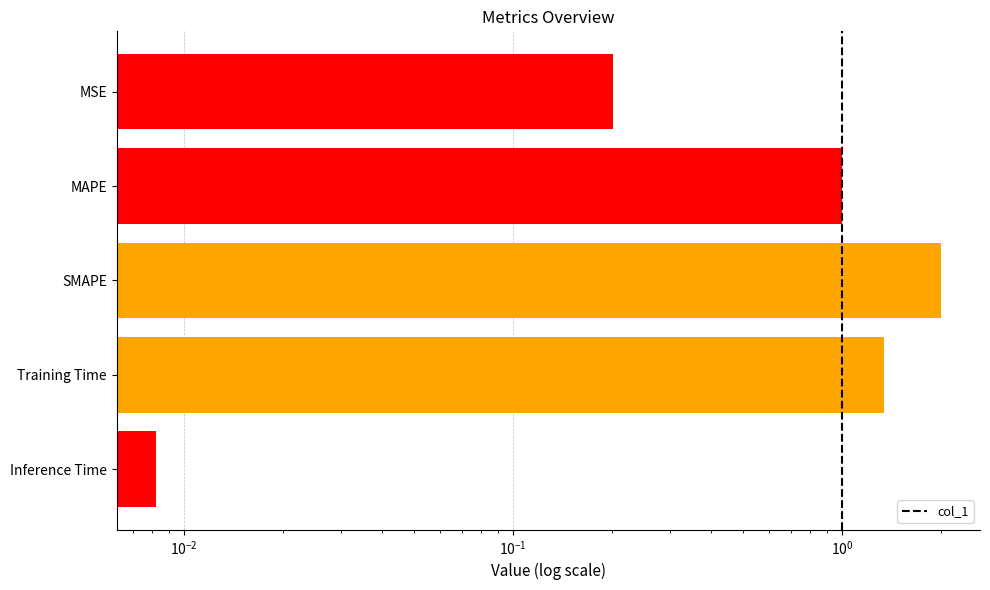

What is the difference between the maximum and minimum values?

2.0